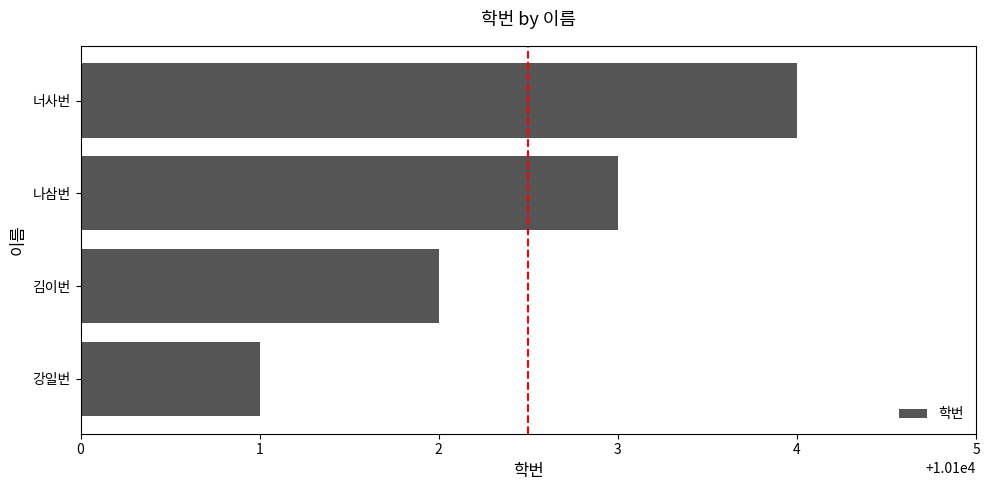

Reading bottom to top, list all the values displayed in this chart.

강일번=10101	김이번=10102	나삼번=10103	너사번=10104